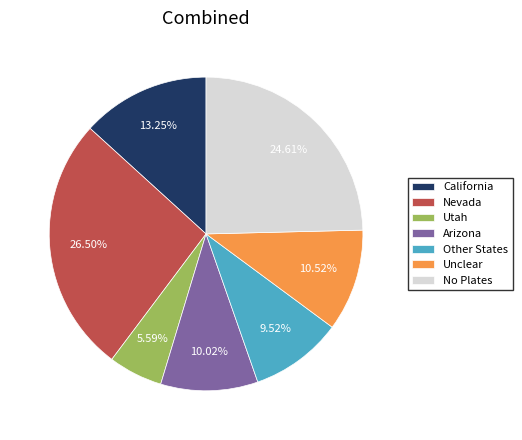

Does any single category account for the majority?

No